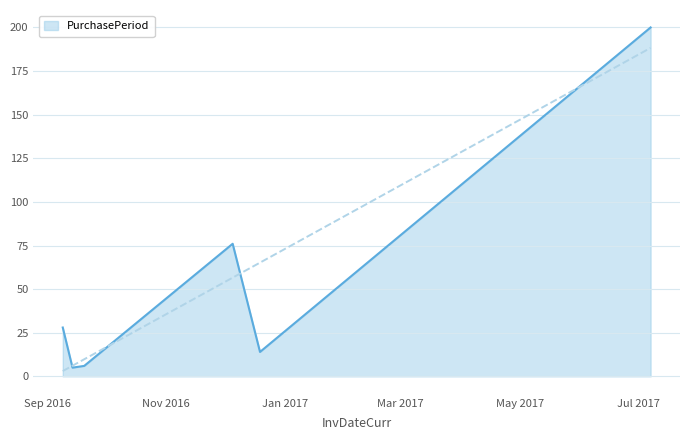

List the labels in order of value, smallest first.

2016-09-14, 2016-09-20, 2016-12-19, 2016-09-09, 2016-12-05, 2017-07-07